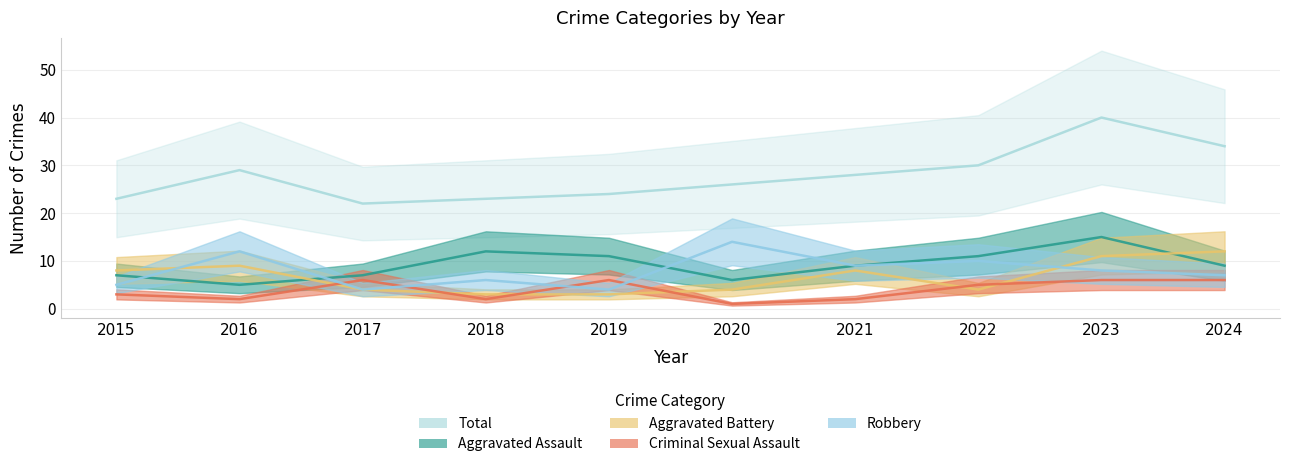

What is the sum of all Aggravated Assault values?

92